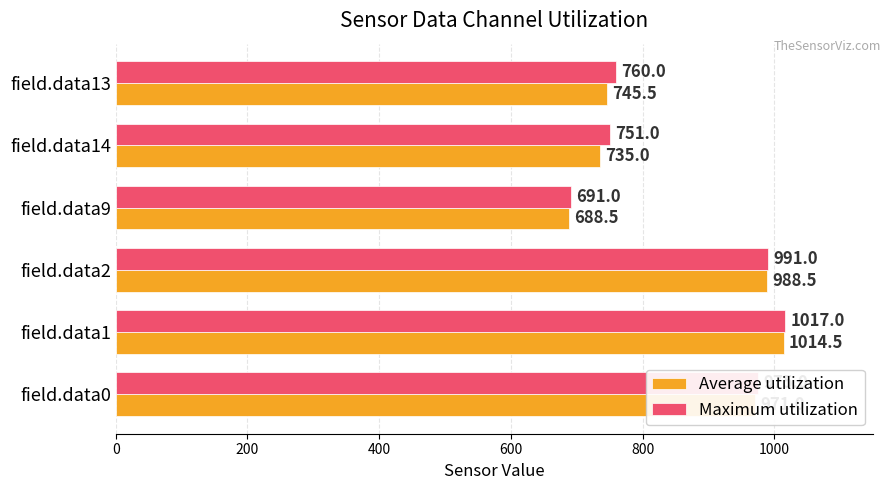

What is the minimum value shown in the chart?

688.5